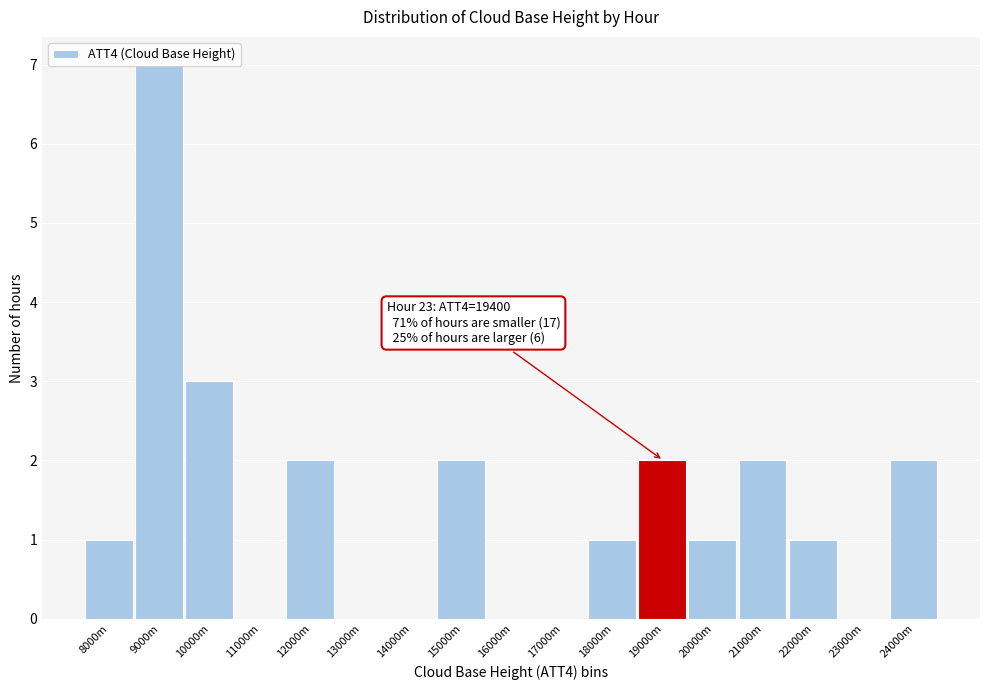

What is the change in value from 14000m to 20000m?

+1